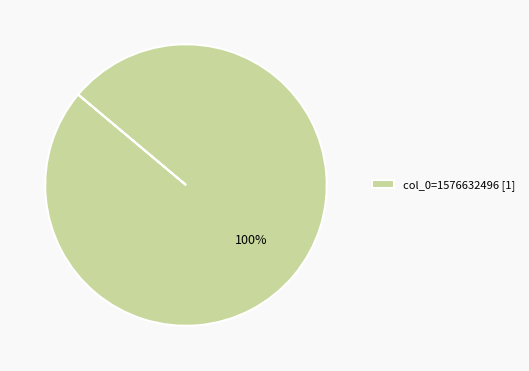

To the nearest percent, what portion does col_0=1576632496 [1] represent?

100%